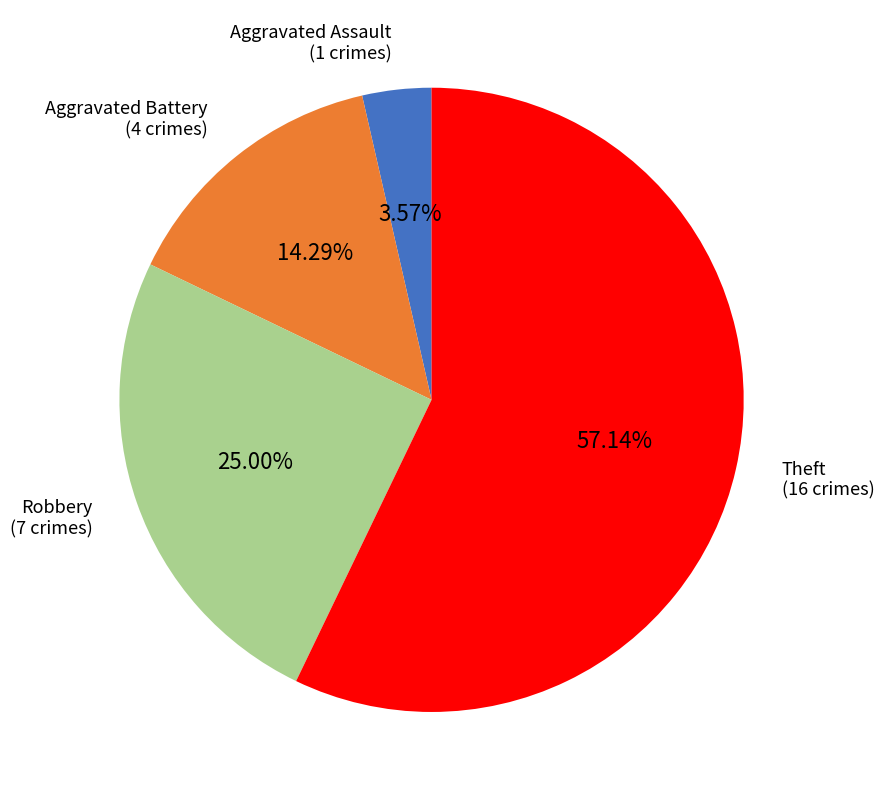

Is there a majority slice in this chart?

Yes